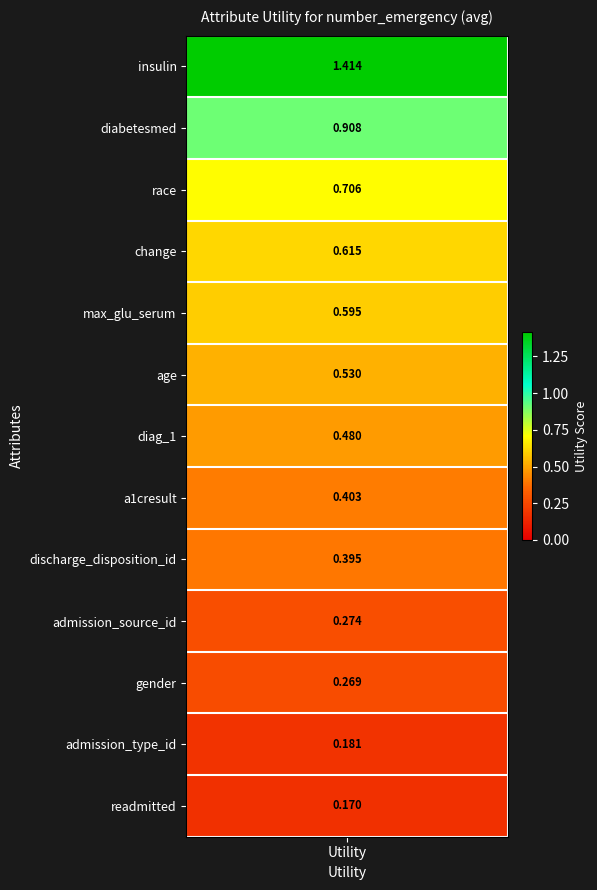

Between change and discharge_disposition_id, which is larger?

change